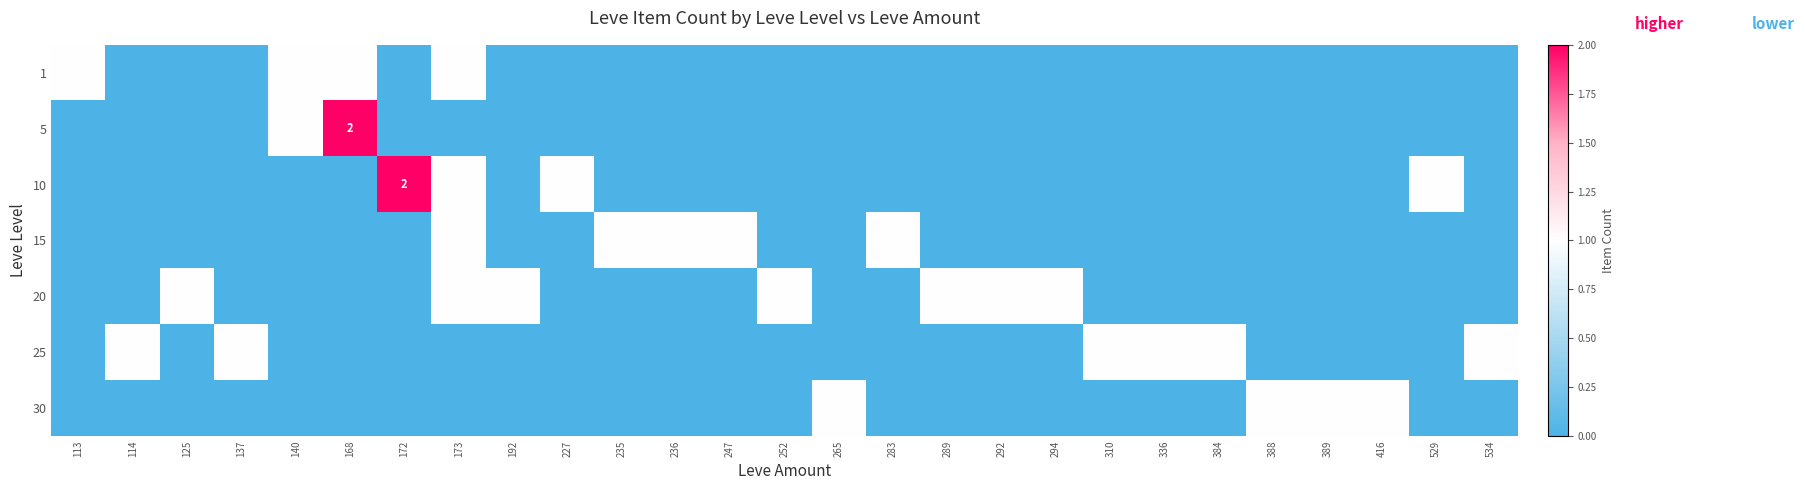

How many data points does each series have?

27